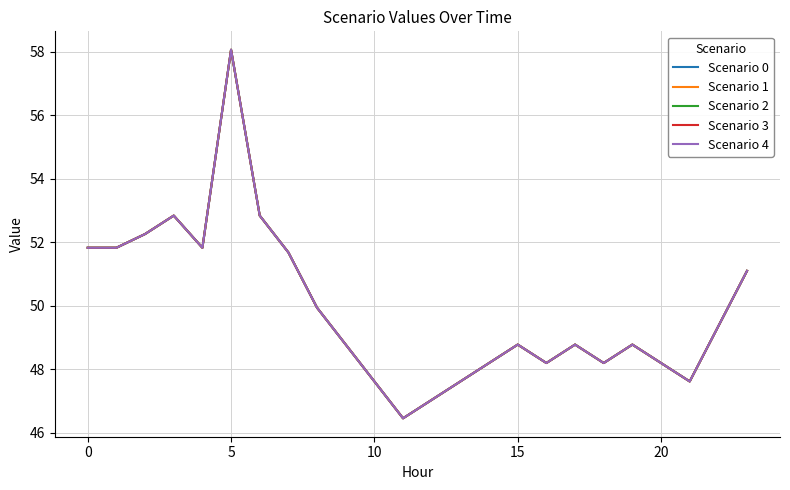

How many lines are shown in the chart?

5